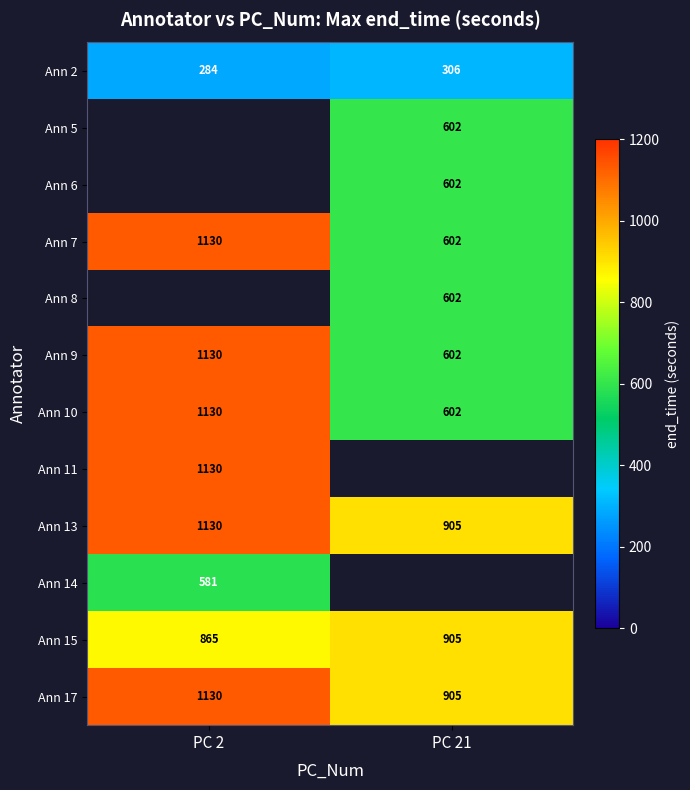

Is the value of Ann 14 at PC 2 greater than the value of Ann 7 at PC 21?

No